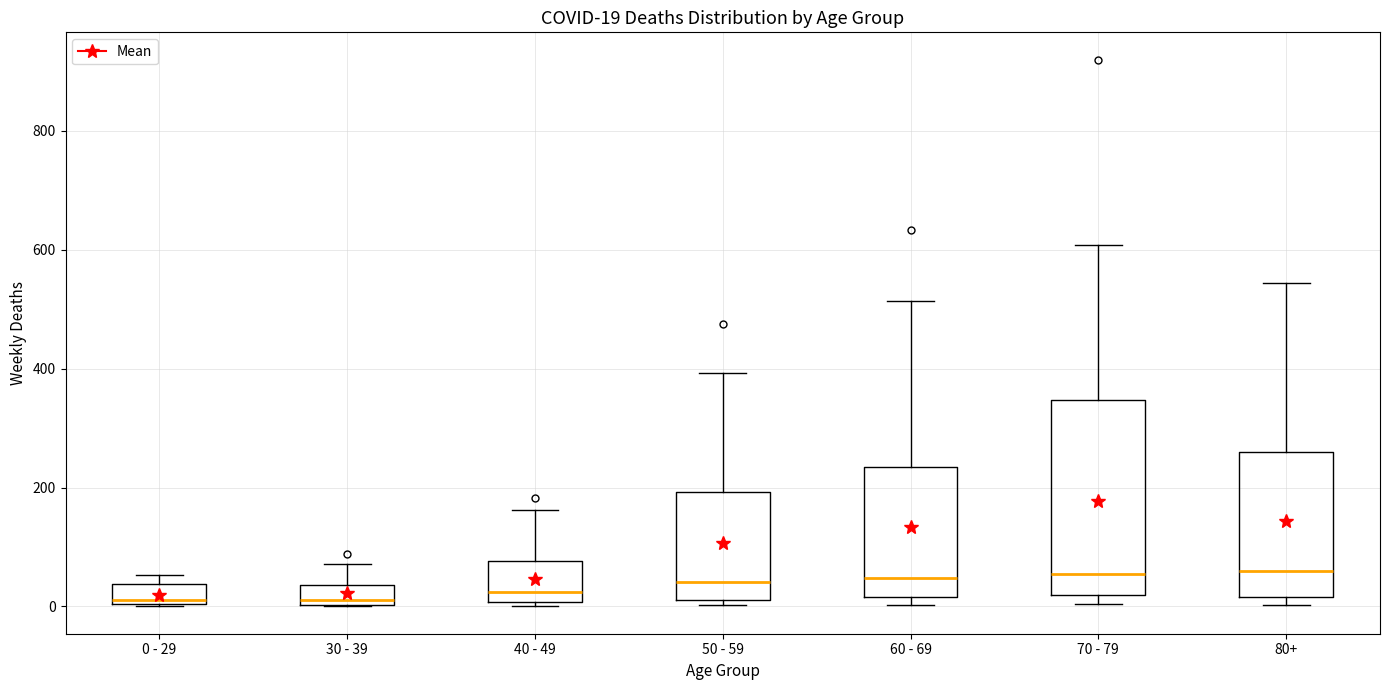

Comparing the boxes themselves (not the whiskers), which one is the tallest?

70 - 79